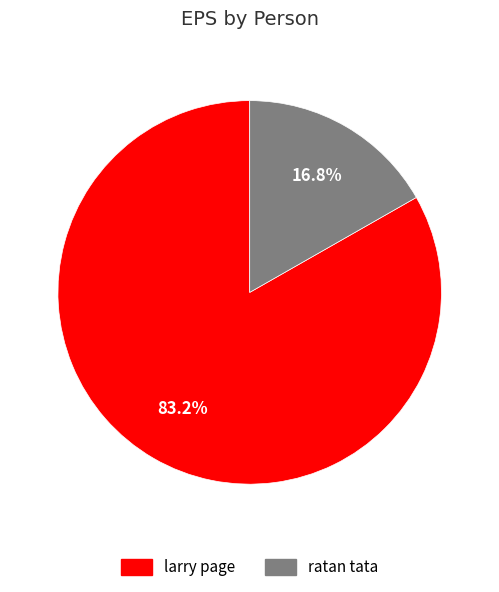

What is the smallest slice in the pie chart?

ratan tata